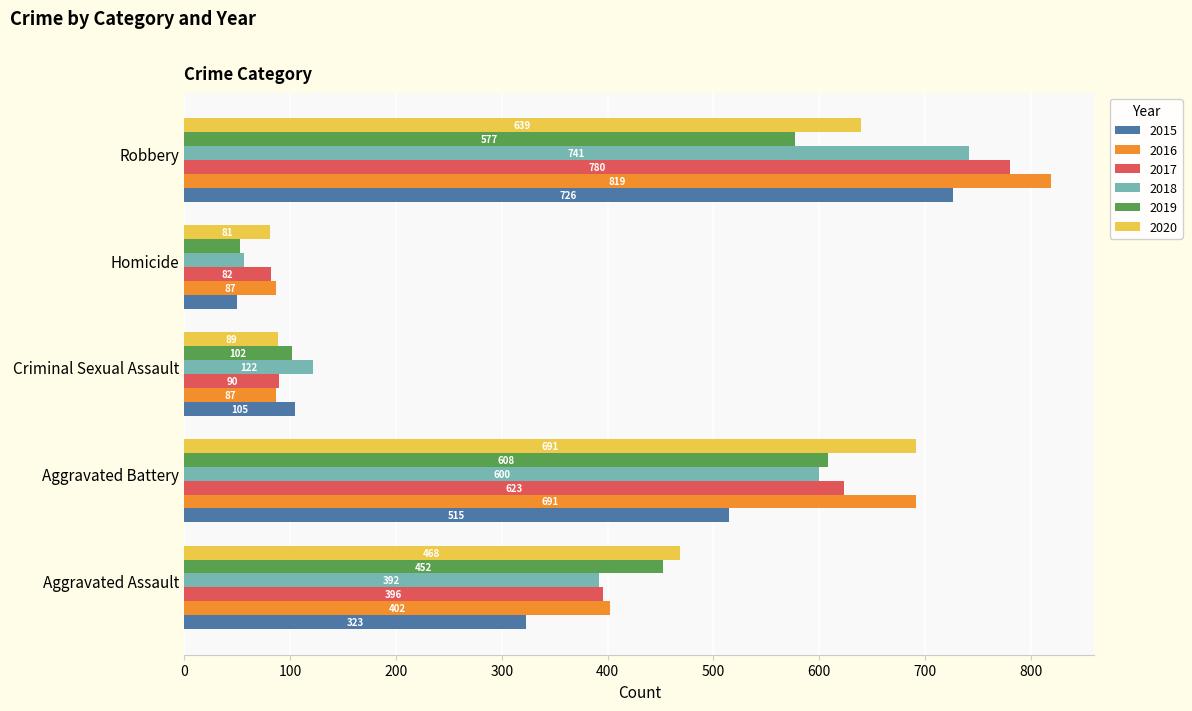

Rank the series by their maximum value, from lowest to highest.

2019, 2020, 2015, 2018, 2017, 2016